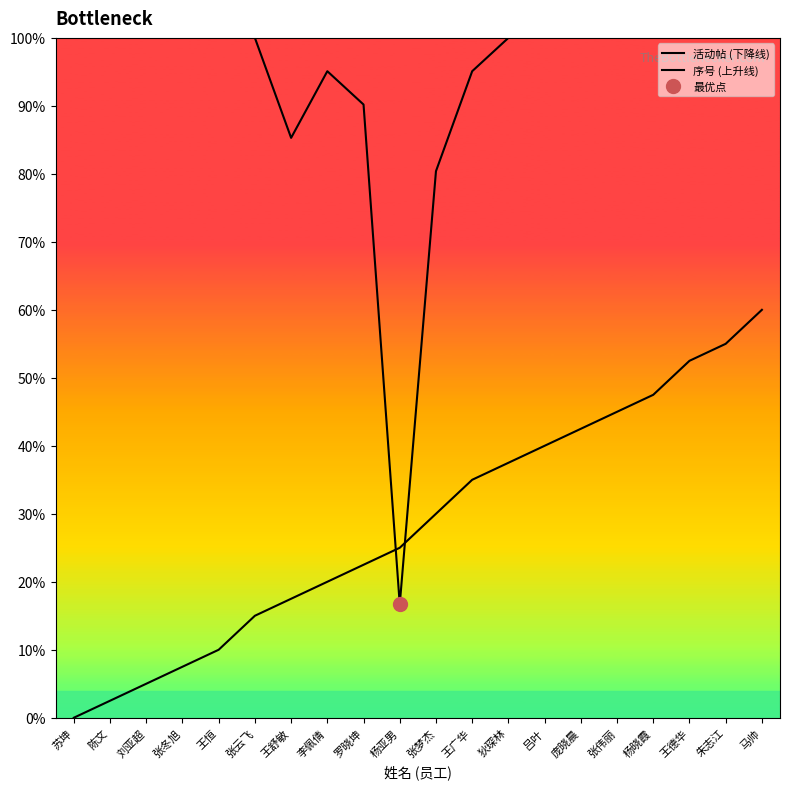

What is the difference between the maximum and minimum values in the 序号 (上升线) series?

60.0